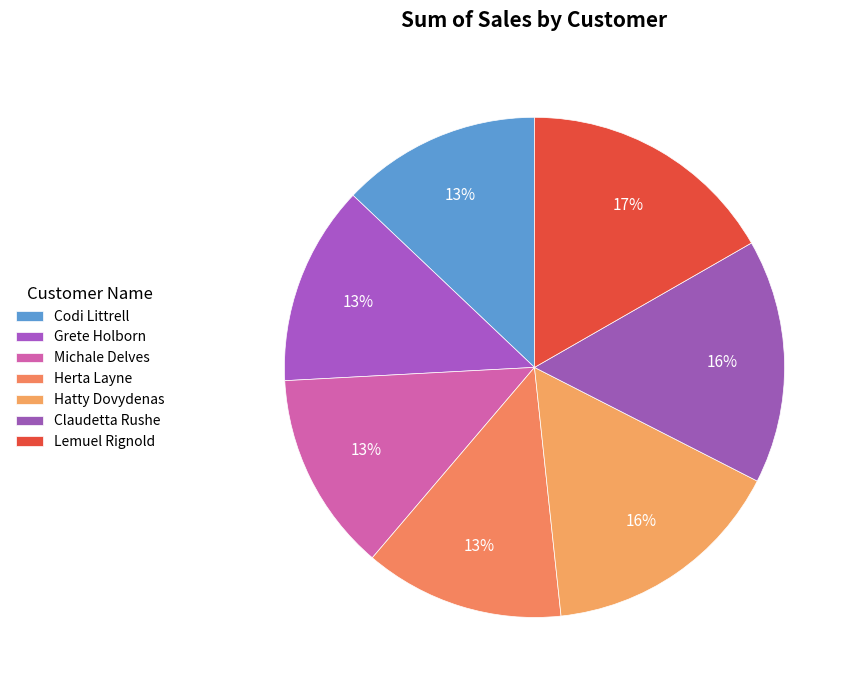

What percentage is NOT represented by Codi Littrell?

87.1%